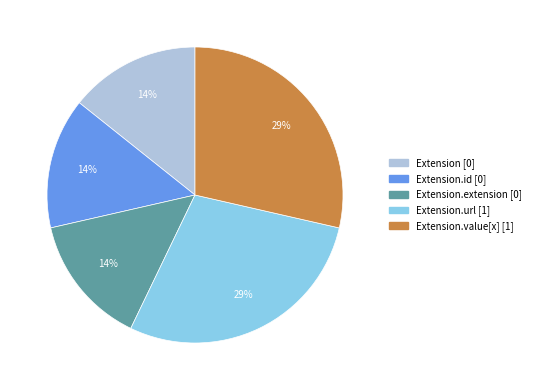

Do Extension [0] and Extension.id [0] together represent more than half of the pie?

No